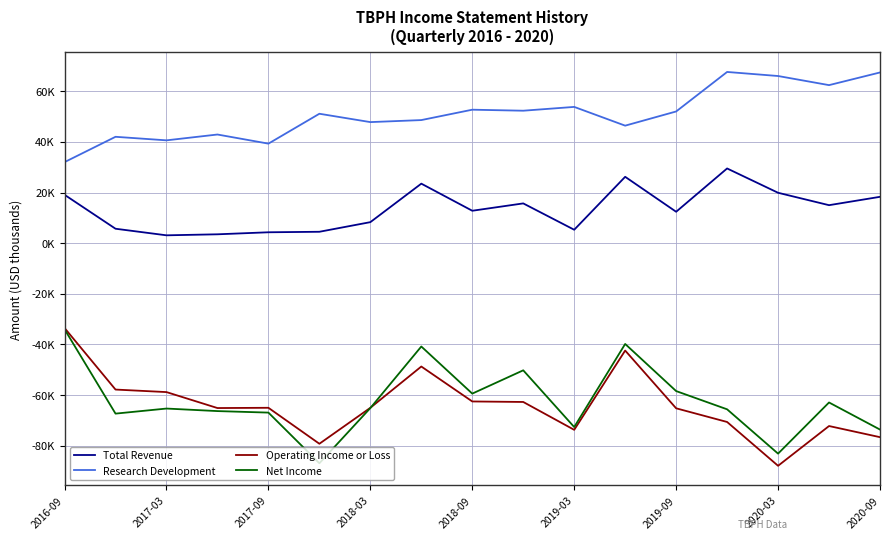

True or false: Total Revenue and Net Income intersect in this chart.

False